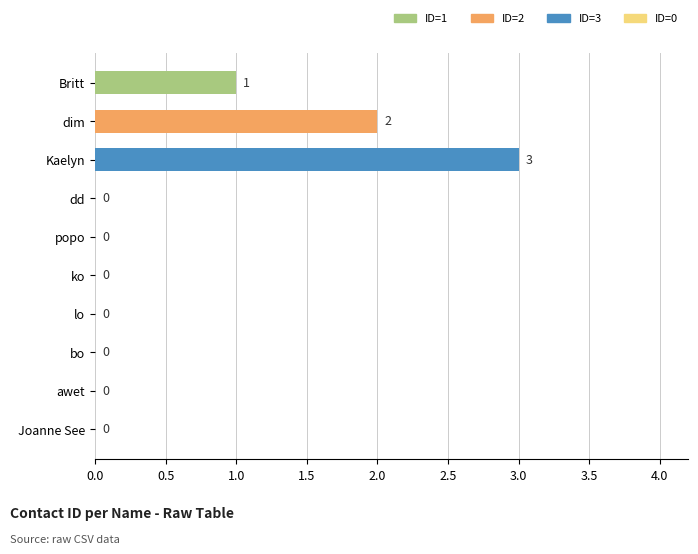

Between Britt and popo, which is larger?

Britt